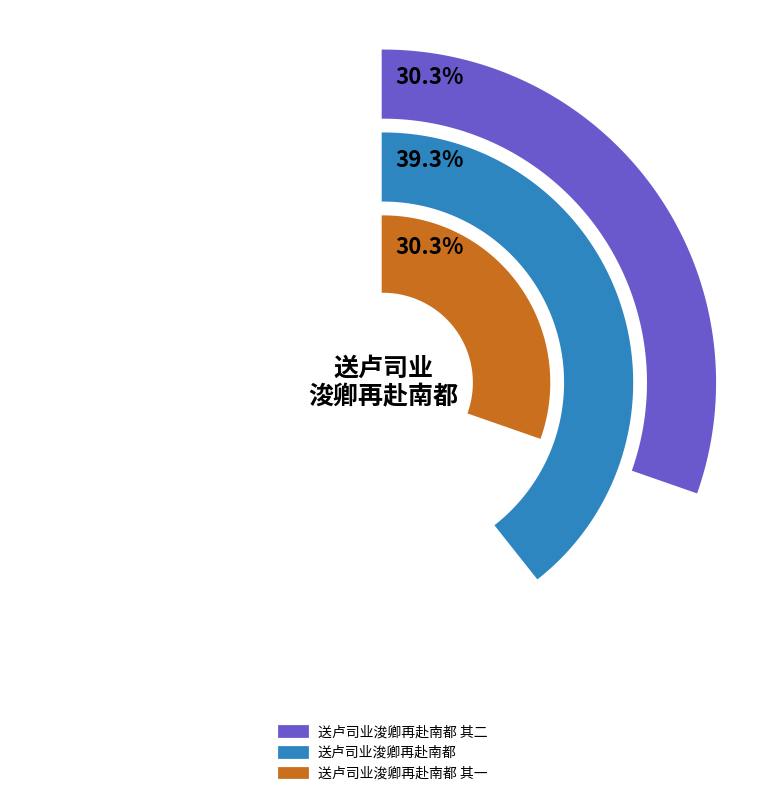

What is the smallest slice in the pie chart?

送卢司业浚卿再赴南都 其一